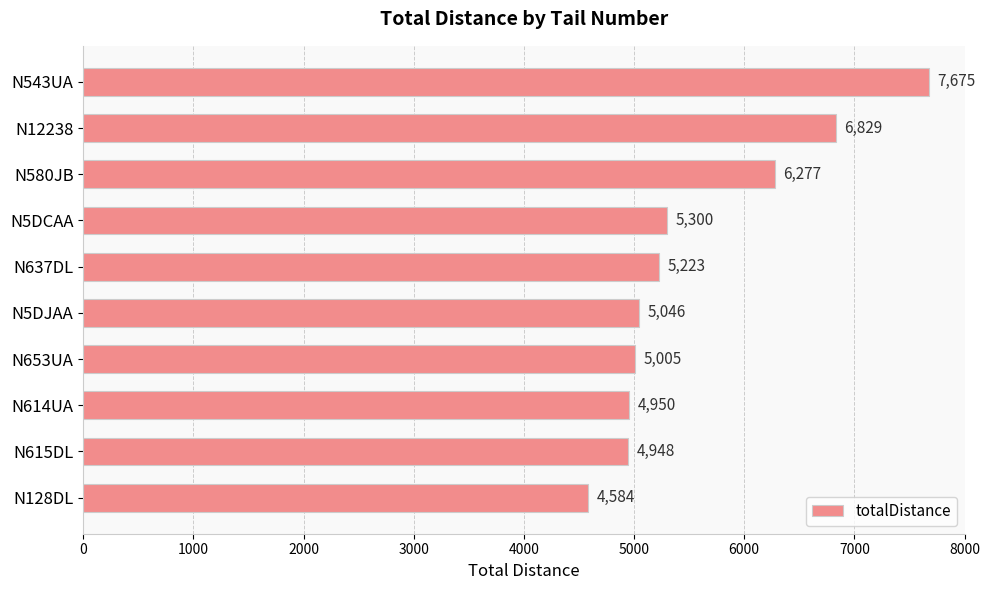

What is the change in value from N637DL to N614UA?

-273